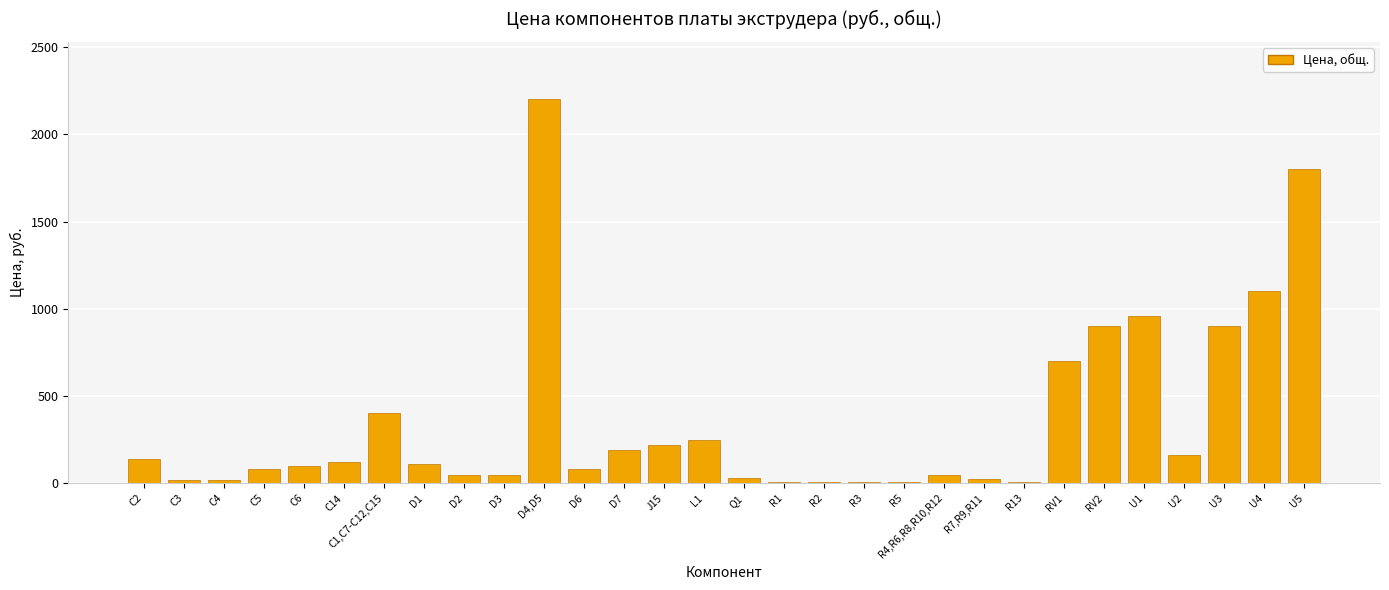

What is the maximum value shown in the chart?

2200